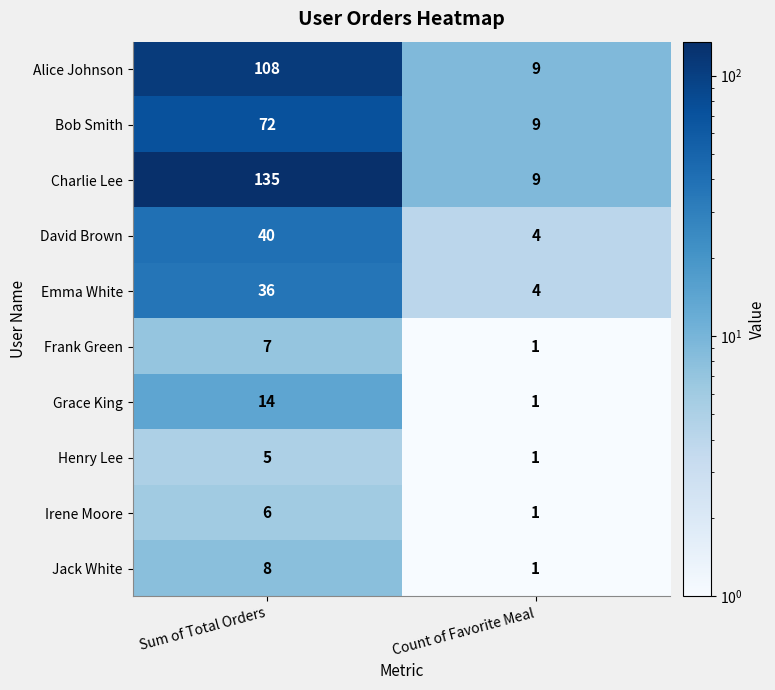

What is the difference between the maximum and minimum values in the Henry Lee series?

4